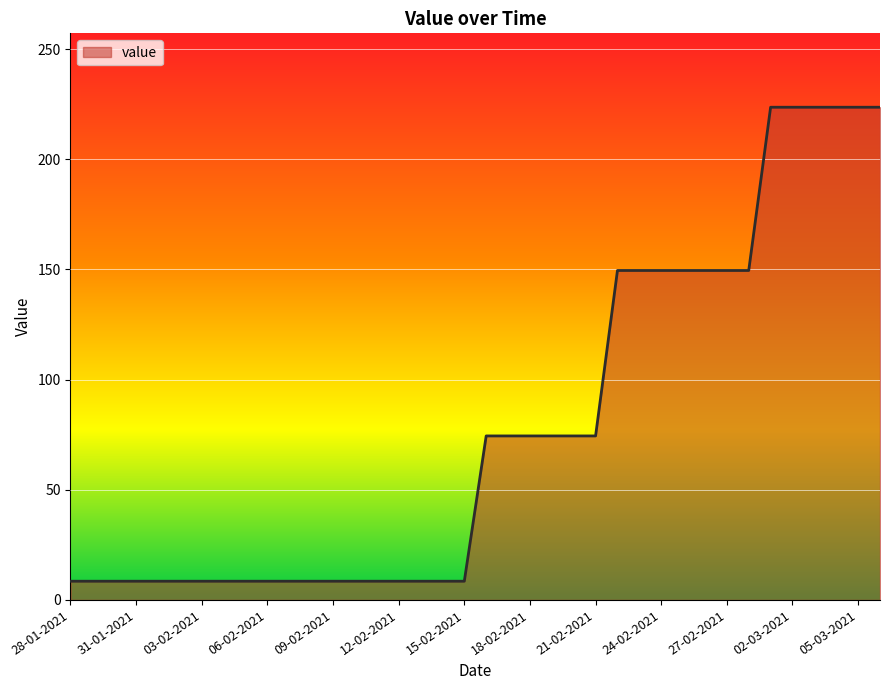

What is the difference between the maximum and minimum values?

215.1